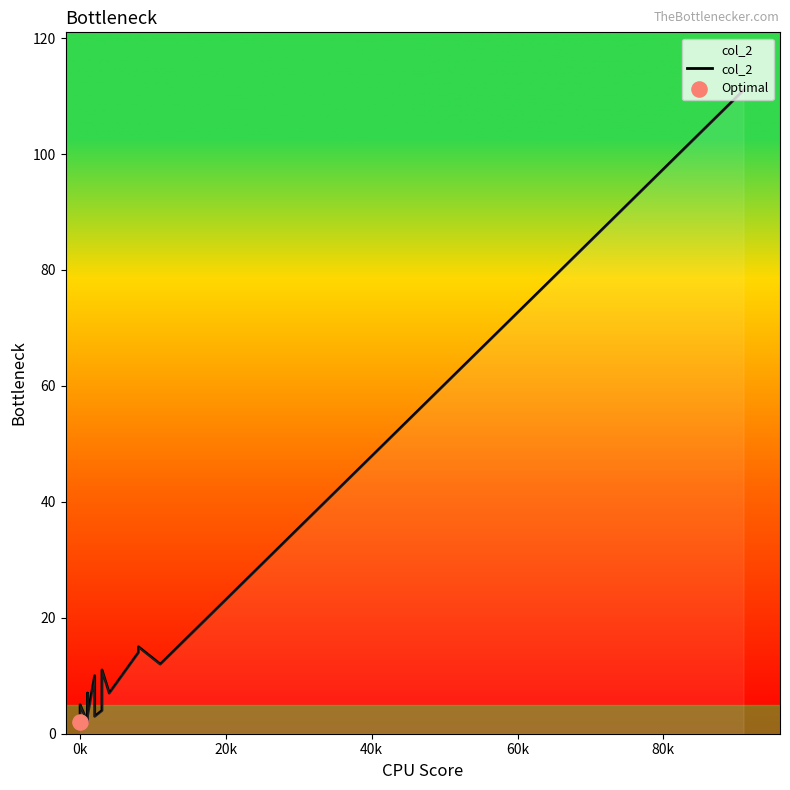

Between 20k and 60k, which is larger?

60k